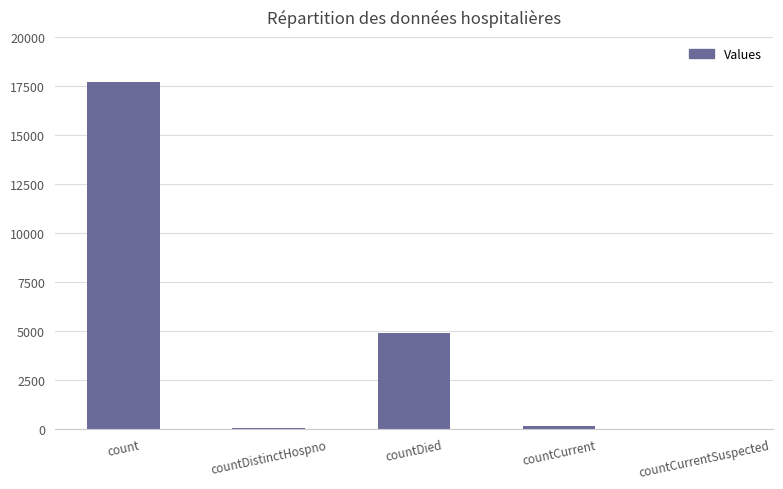

What is the greatest value displayed?

17711